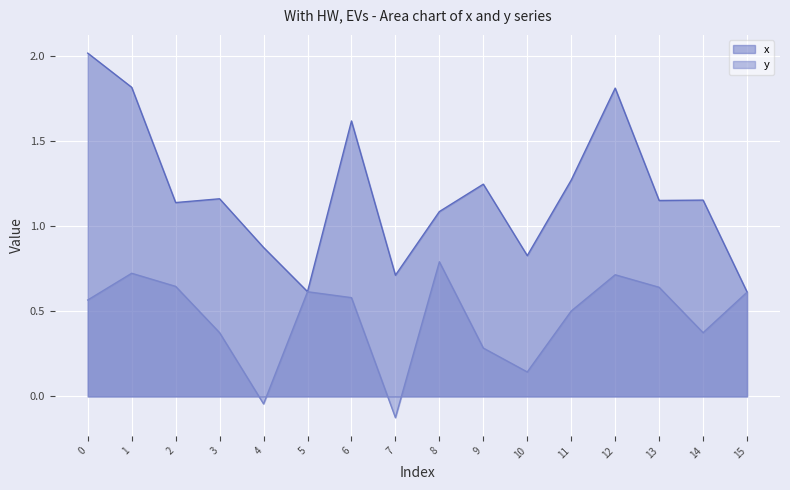

True or false: x has a value of 1.2 at 3.

True